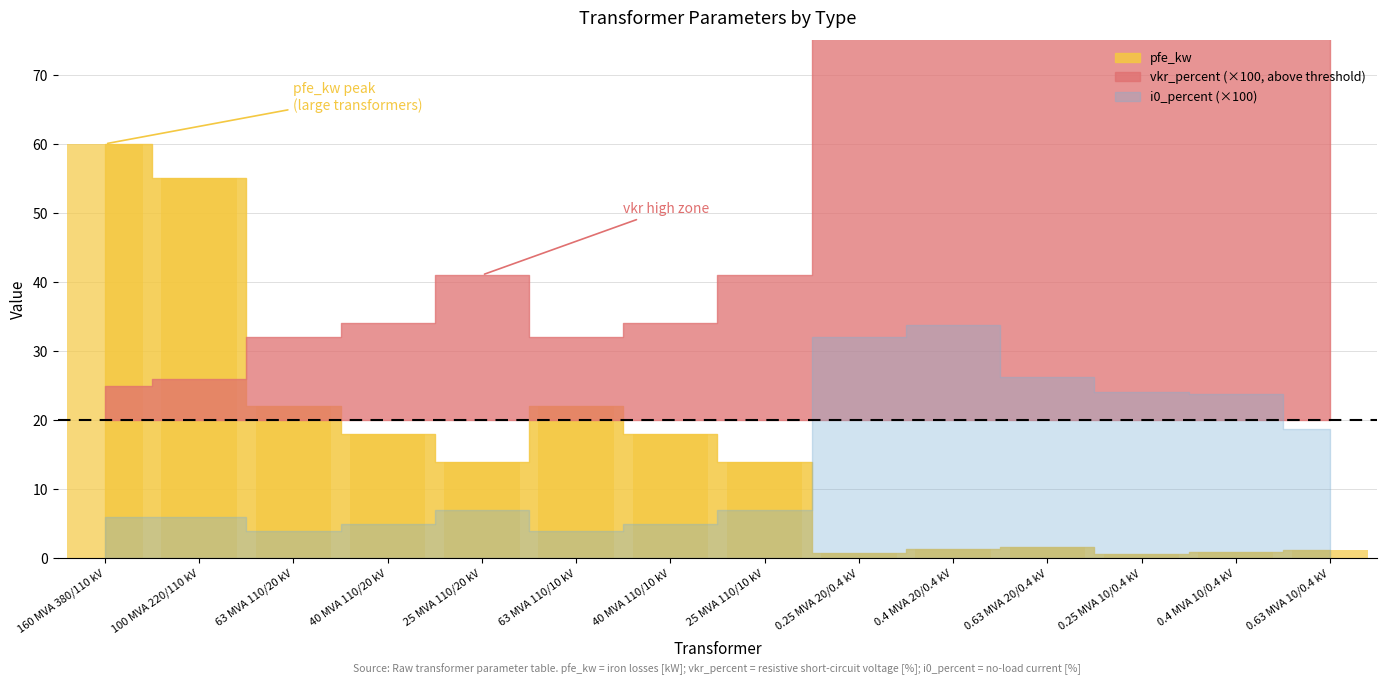

What is the change in value from 160 MVA 380/110 kV to 40 MVA 110/20 kV?

-42.0